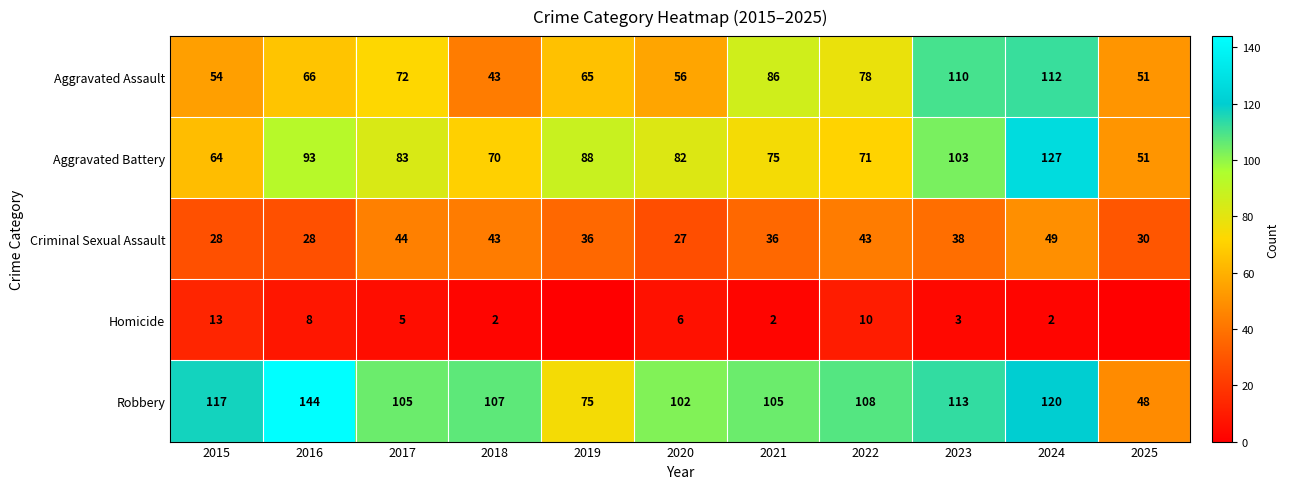

Where does the Criminal Sexual Assault series first go above 36?

2017